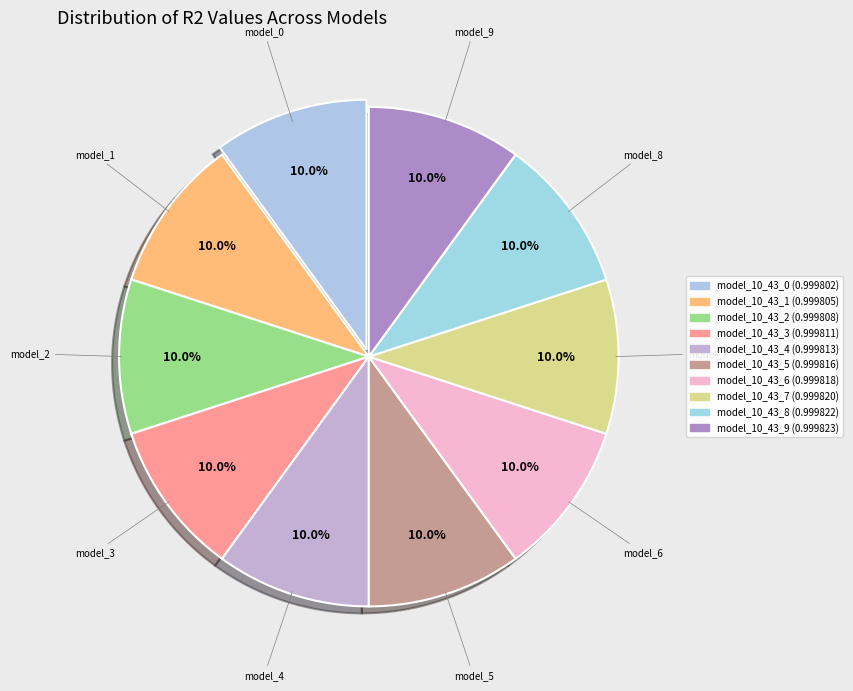

Combined, do model_10_43_5 and model_10_43_8 account for over 50%?

No